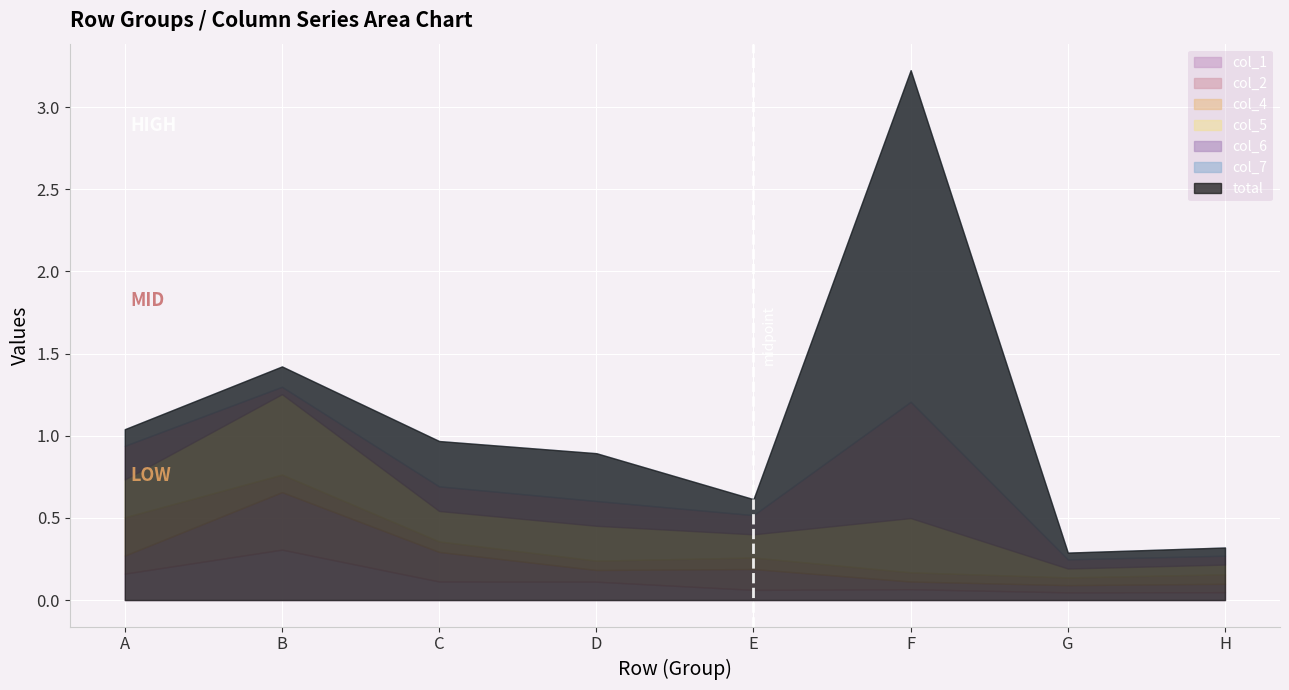

How many lines are shown in the chart?

6